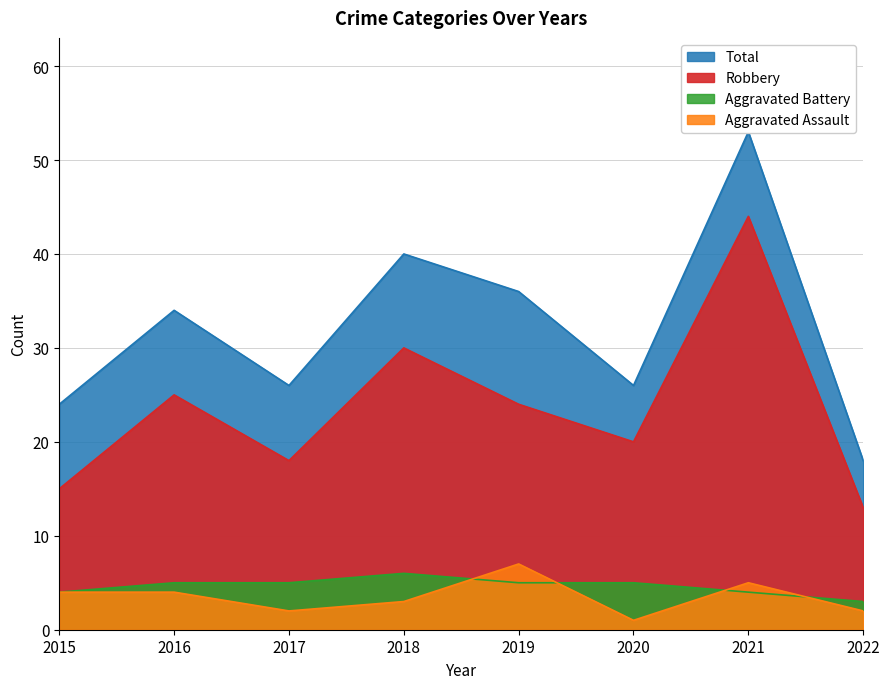

How many lines are shown in the chart?

4